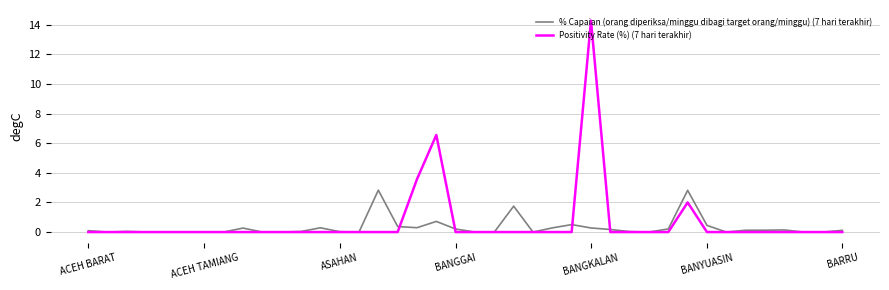

What is the highest value of the % Capaian (orang diperiksa/minggu dibagi target orang/minggu) (7 hari terakhir) series?

2.8